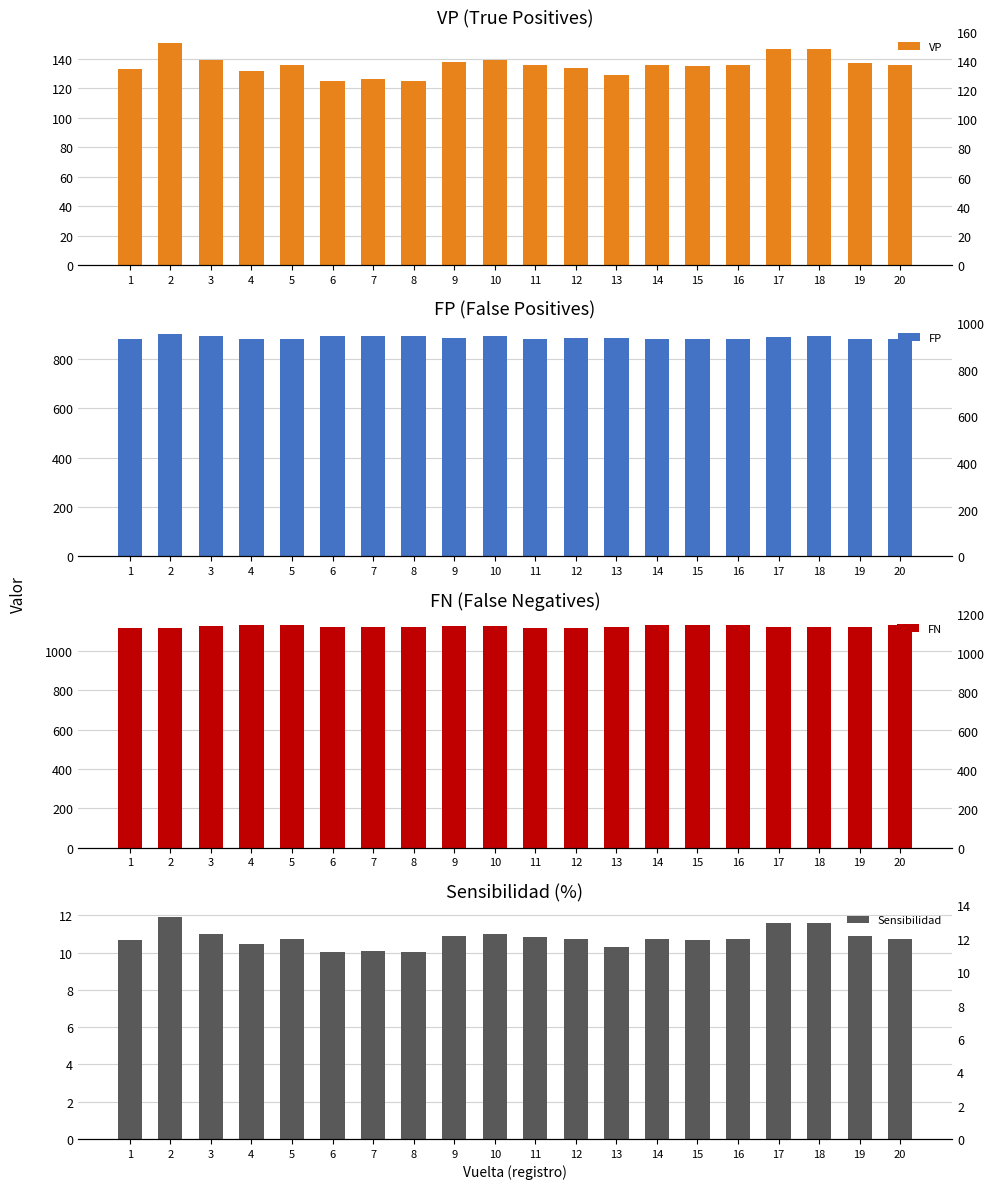

Reading right to left, extract all data points from this chart.

VP: 20=136.0	19=137.0	18=147.0	17=147.0	16=136.0	15=135.0	14=136.0	13=129.0	12=134.0	11=136.0	10=139.0	9=138.0	8=125.0	7=126.0	6=125.0	5=136.0	4=132.0	3=139.0	2=151.0	1=133.0
FP: 20=878.0	19=878.0	18=893.0	17=889.0	16=878.0	15=880.0	14=878.0	13=884.0	12=882.0	11=881.0	10=892.0	9=885.0	8=890.0	7=890.0	6=890.0	5=878.0	4=880.0	3=890.0	2=900.0	1=879.0
FN: 20=1130.0	19=1119.0	18=1119.0	17=1120.0	16=1130.0	15=1130.0	14=1130.0	13=1120.0	12=1117.0	11=1117.0	10=1127.0	9=1128.0	8=1122.0	7=1120.0	6=1122.0	5=1129.0	4=1130.0	3=1127.0	2=1114.0	1=1114.0
Sensibilidad: 20=10.7	19=10.9	18=11.6	17=11.6	16=10.7	15=10.7	14=10.7	13=10.3	12=10.7	11=10.9	10=11.0	9=10.9	8=10.0	7=10.1	6=10.0	5=10.8	4=10.5	3=11.0	2=11.9	1=10.7